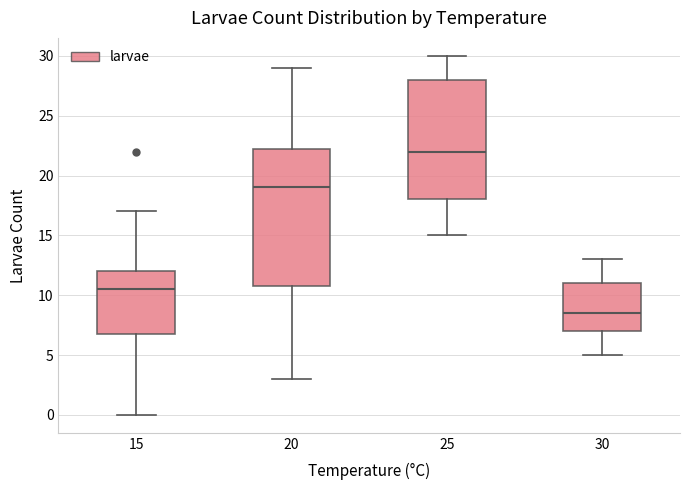

Which box's median line is the highest?

25